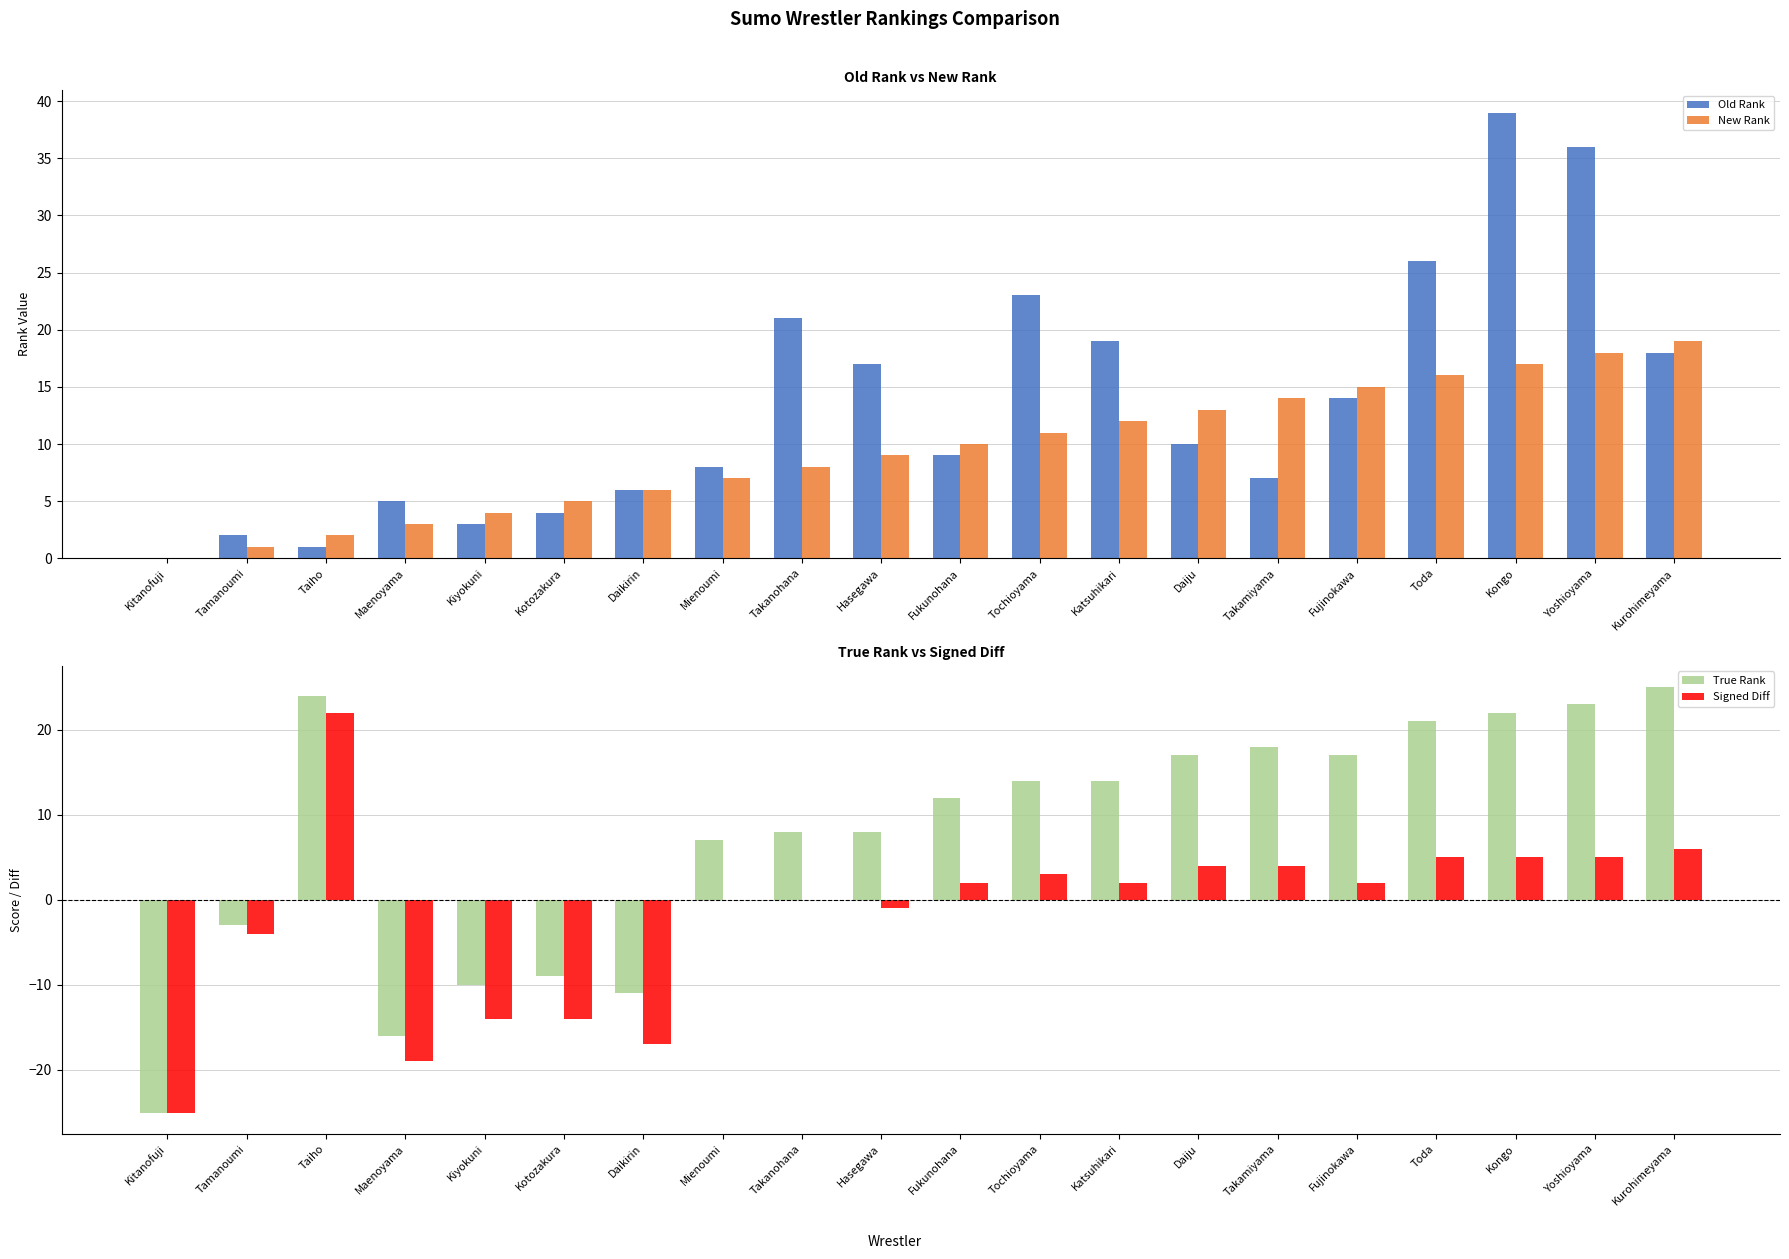

Which series changed the most between Kiyokuni and Tochioyama?

True Rank